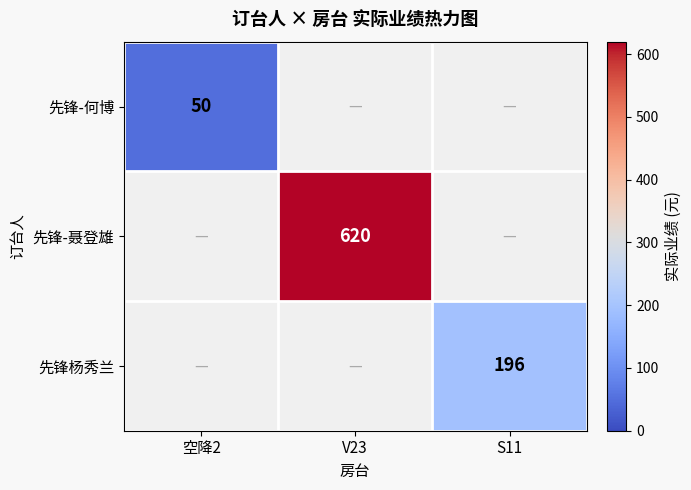

The 先锋-何博 series shows 50 at 空降2. True or false?

True